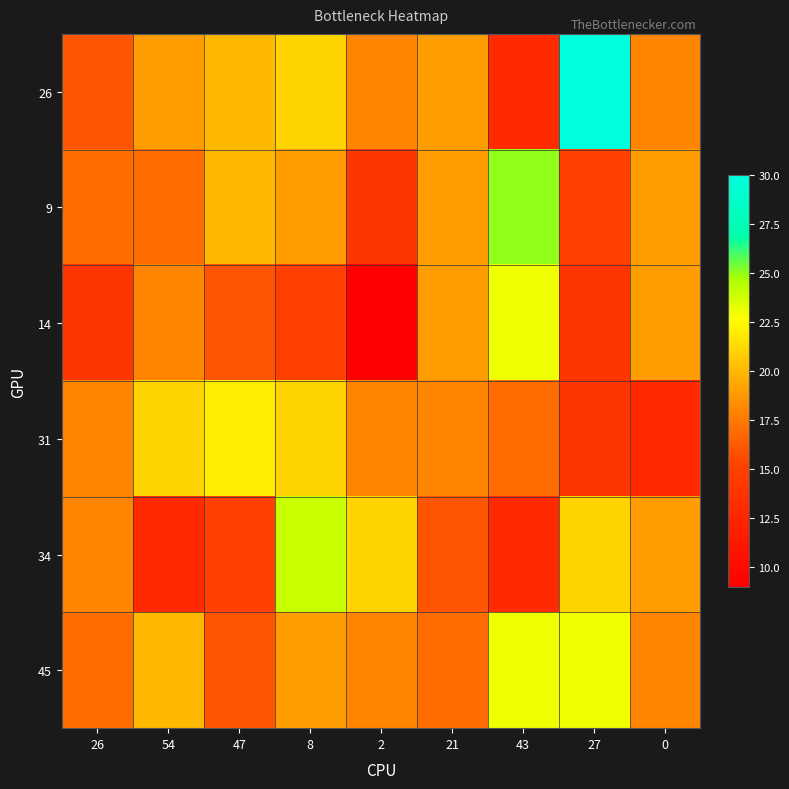

Reading left to right, transcribe all the data shown in this chart.

26: 26=16	54=19	47=20	8=21	2=18	21=19	43=13	27=30	0=18
9: 26=17	54=17	47=20	8=19	2=14	21=19	43=25	27=15	0=19
14: 26=14	54=18	47=16	8=15	2=9	21=19	43=23	27=14	0=19
31: 26=18	54=21	47=22	8=21	2=18	21=18	43=17	27=14	0=13
34: 26=18	54=13	47=15	8=24	2=21	21=16	43=13	27=21	0=19
45: 26=17	54=20	47=16	8=19	2=18	21=17	43=23	27=23	0=18